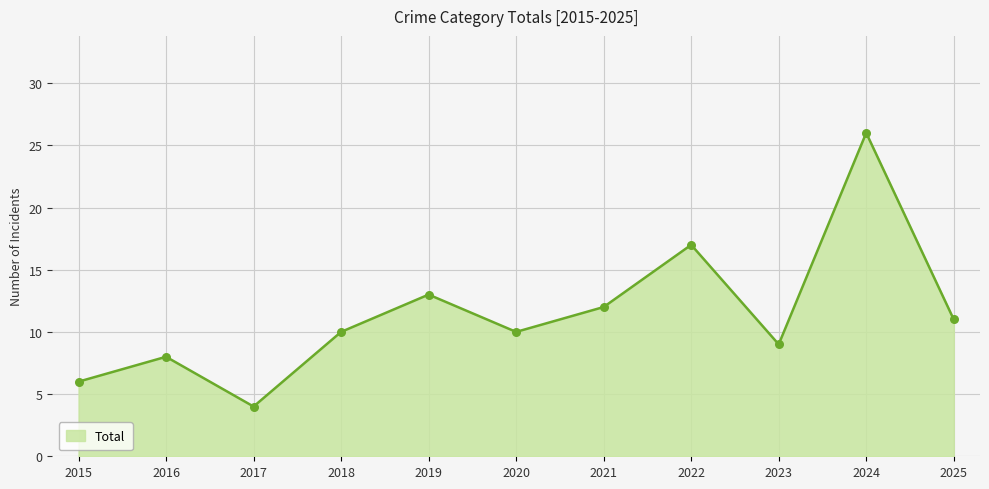

Which has a higher value, 2020 or 2017?

2020